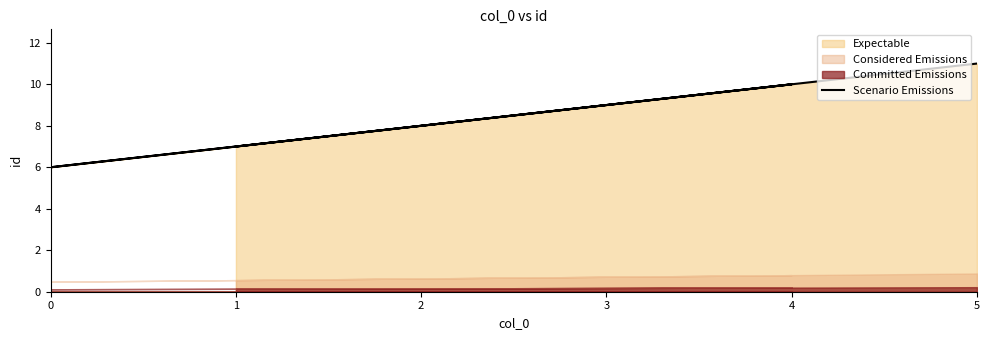

How many lines are shown in the chart?

1